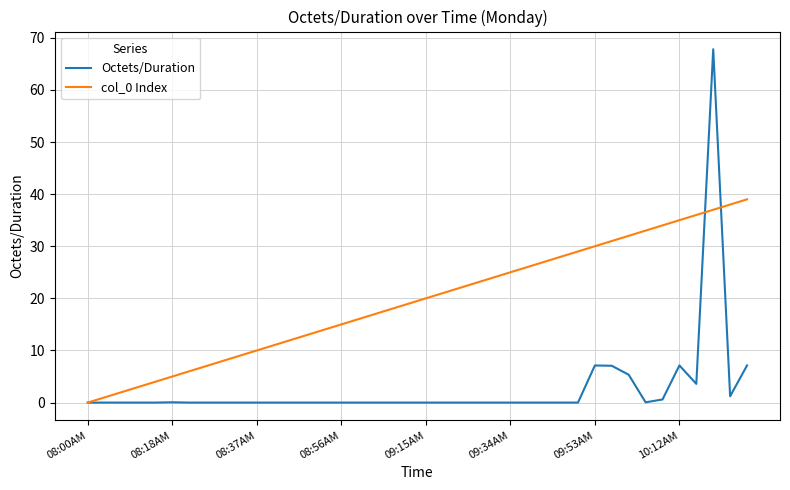

What is the greatest value displayed?

67.8